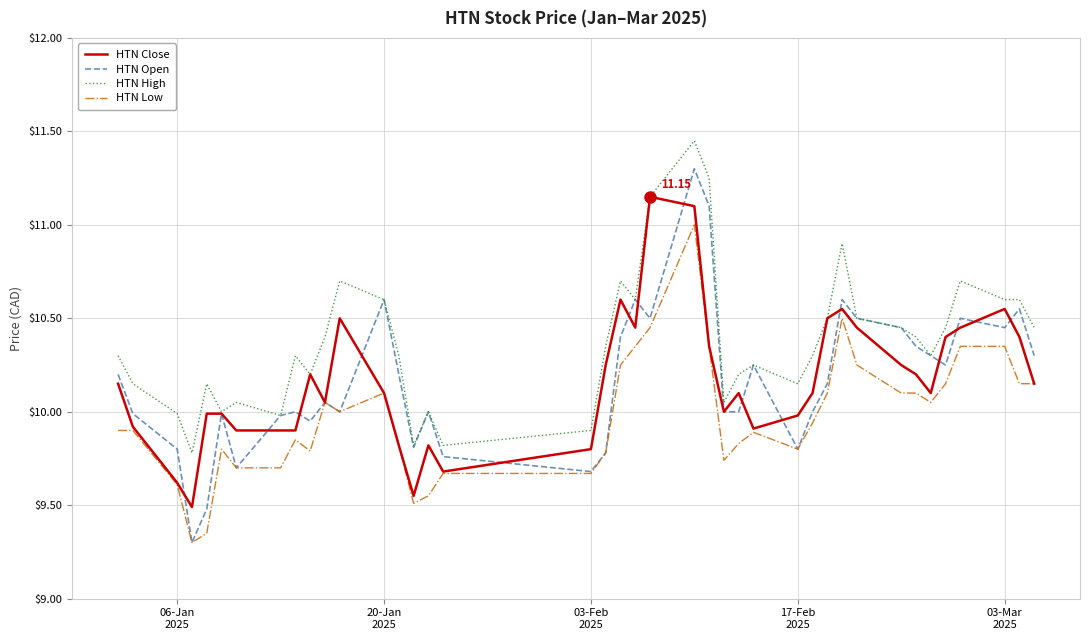

True or false: HTN High and HTN Low intersect in this chart.

False